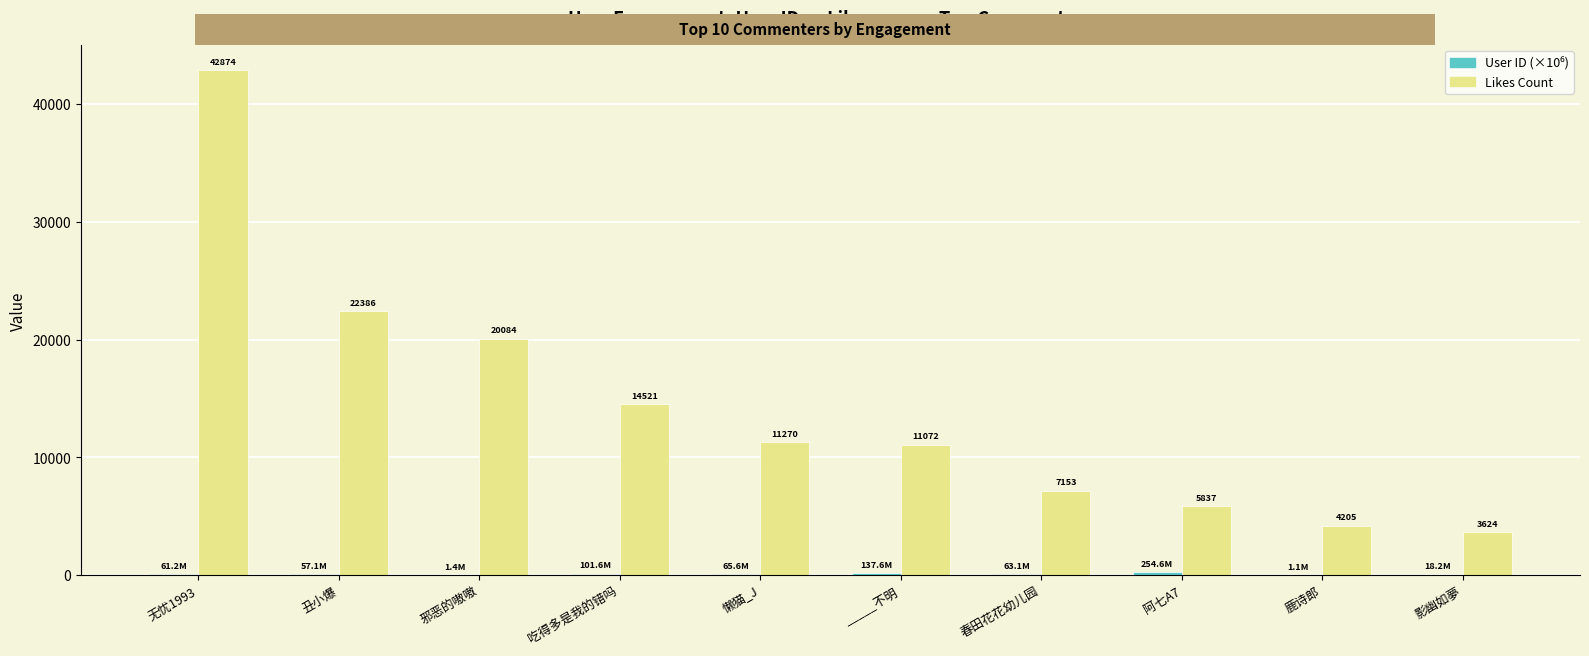

What is the greatest value displayed?

42874.0